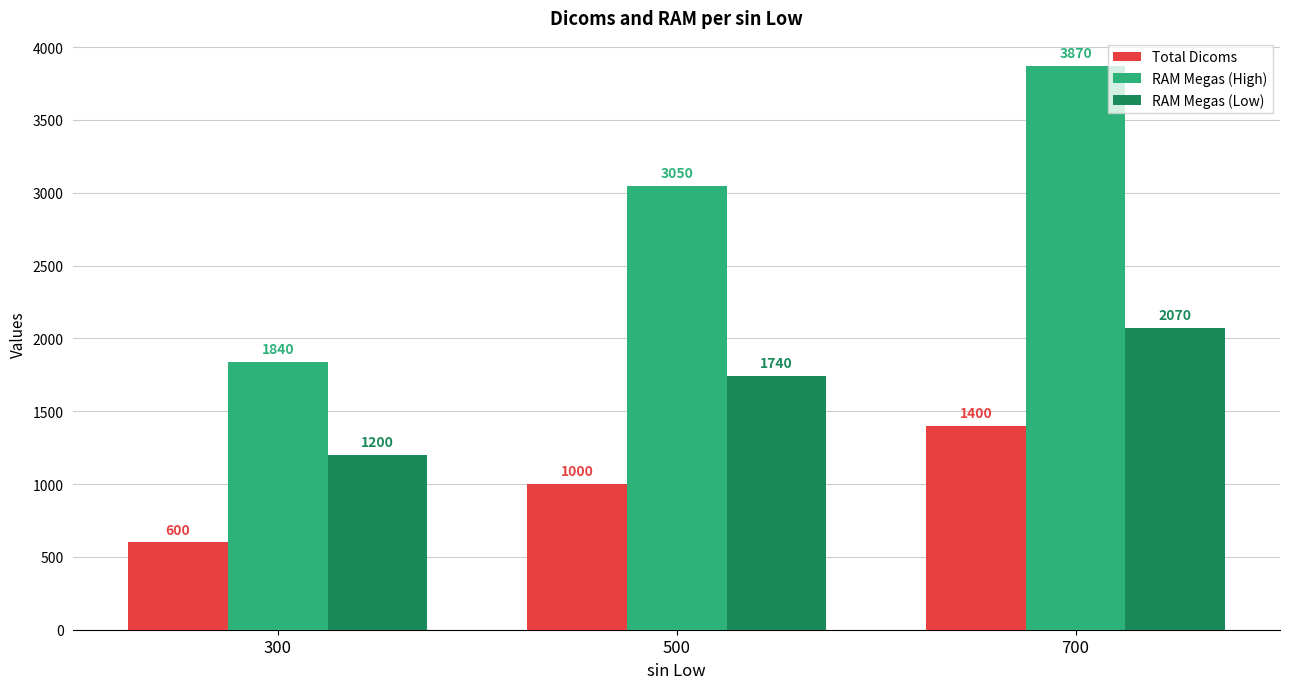

How many bars are there in total?

9